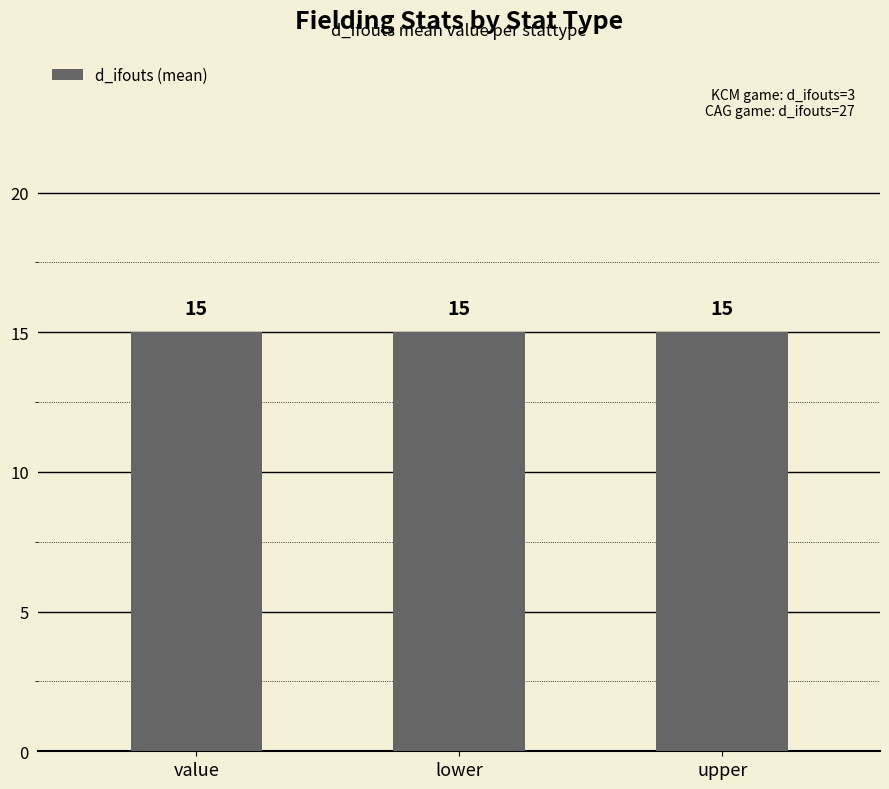

At which category does the chart reach its minimum across all series?

value